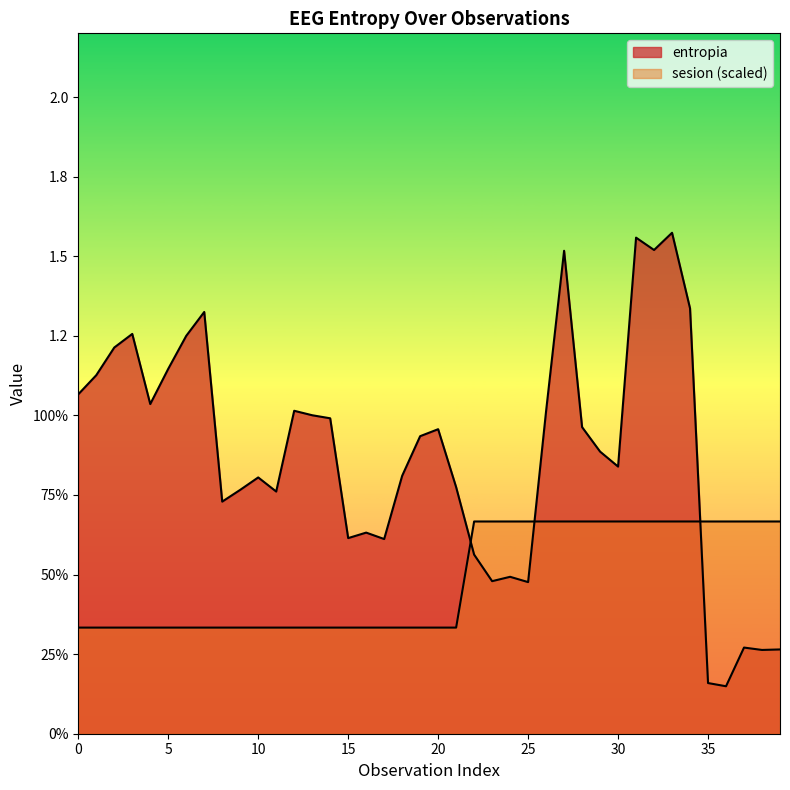

Where is entropia nearest to the value 0?

36